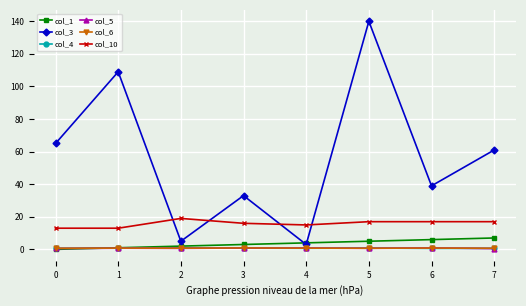

Which series has the largest total across all categories?

col_3